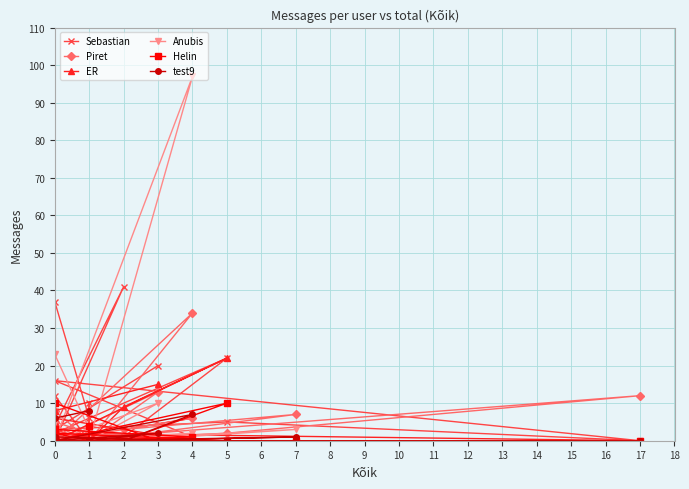

True or false: test9 has more than 1 interior local peaks.

True